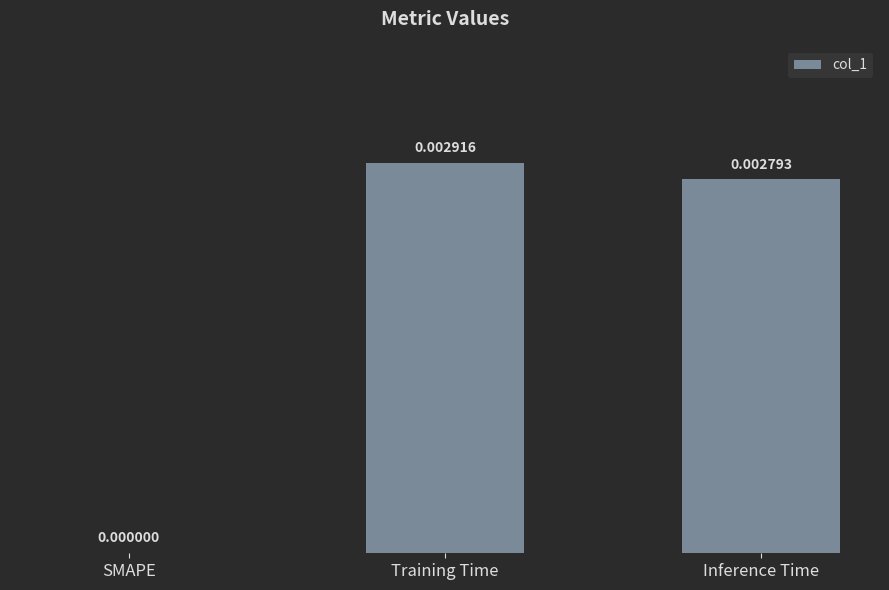

Between Inference Time and Training Time, which is larger?

Training Time